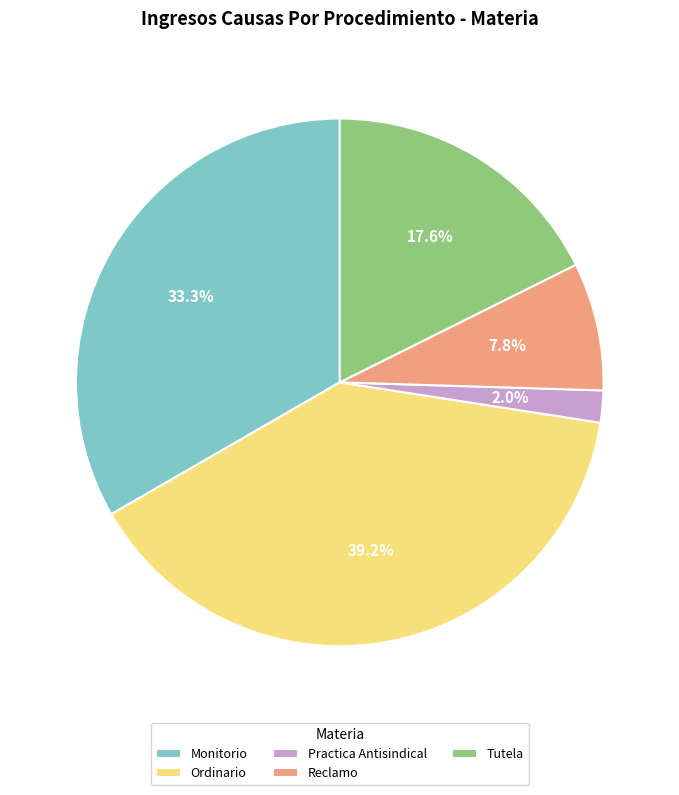

Rank the categories by value from lowest to highest.

Practica Antisindical, Reclamo, Tutela, Monitorio, Ordinario